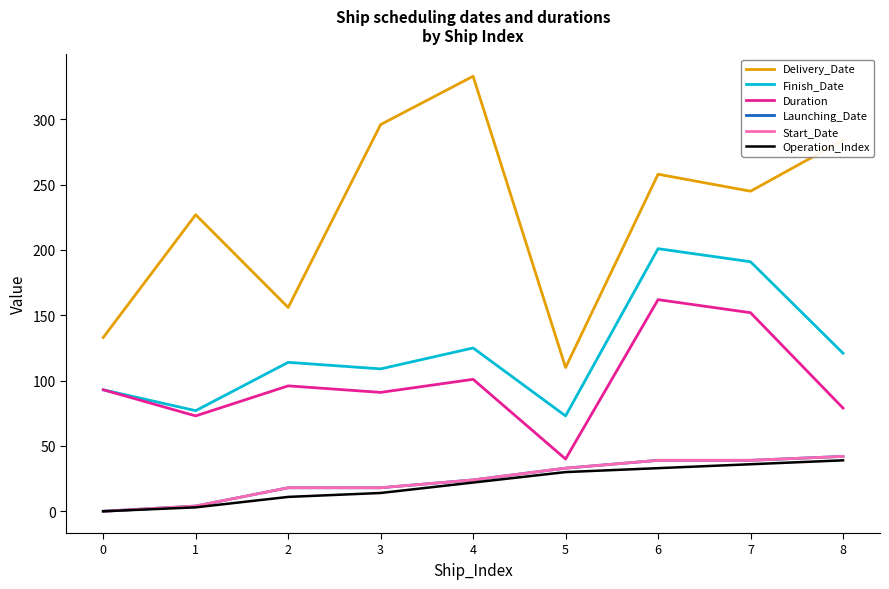

Where does the Finish_Date series first go above 114?

4